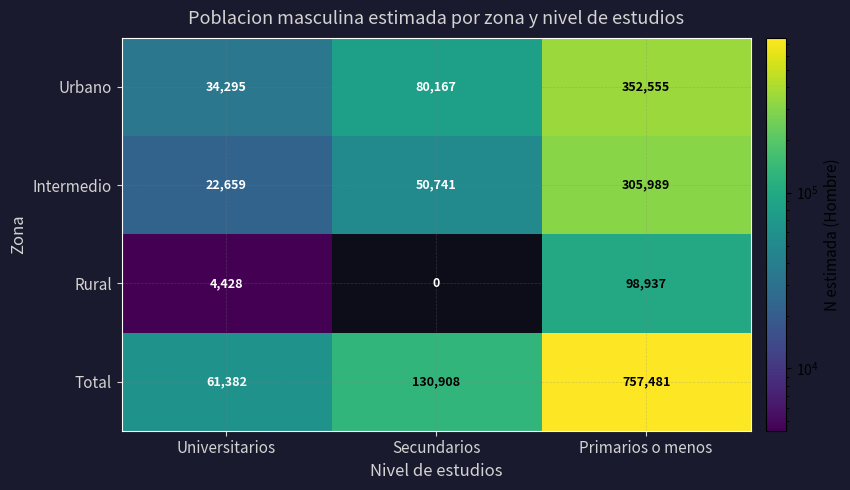

At Secundarios, list the series in order from largest to smallest.

Total, Urbano, Intermedio, Rural